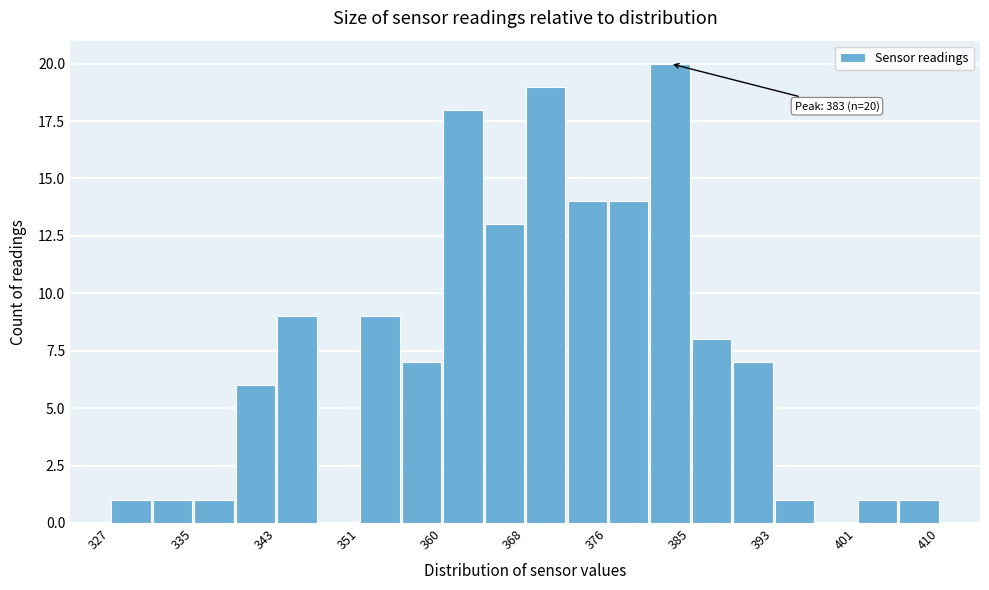

Over which range of the x-axis is the bar tallest?

381 to 385